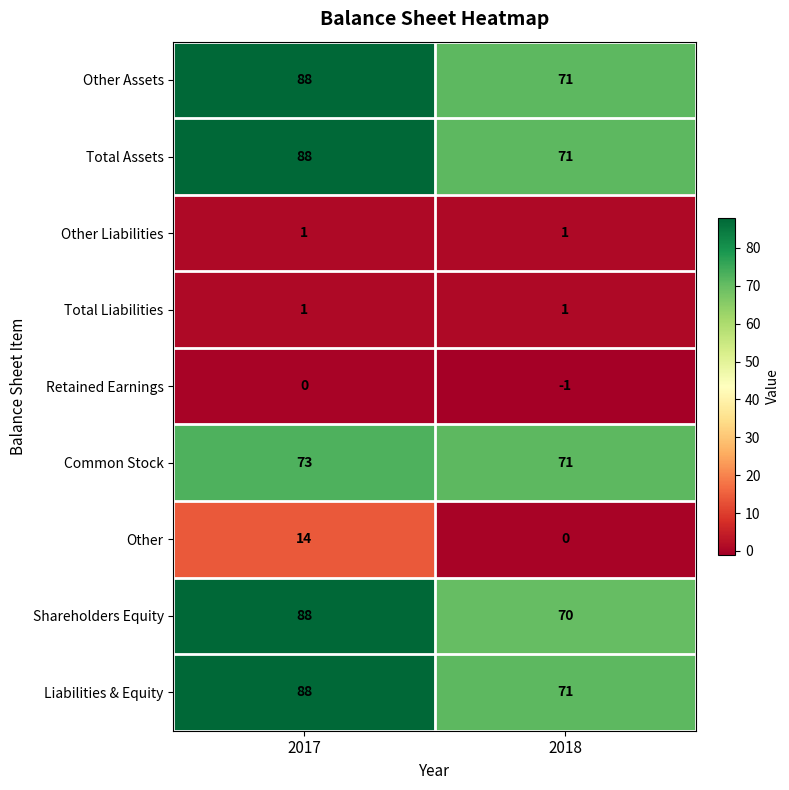

Reading left to right, extract all data points from this chart.

Other Assets: 2017=88	2018=71
Total Assets: 2017=88	2018=71
Other Liabilities: 2017=1	2018=1
Total Liabilities: 2017=1	2018=1
Retained Earnings: 2017=0	2018=-1
Common Stock: 2017=73	2018=71
Other: 2017=14	2018=0
Shareholders Equity: 2017=88	2018=70
Liabilities & Equity: 2017=88	2018=71